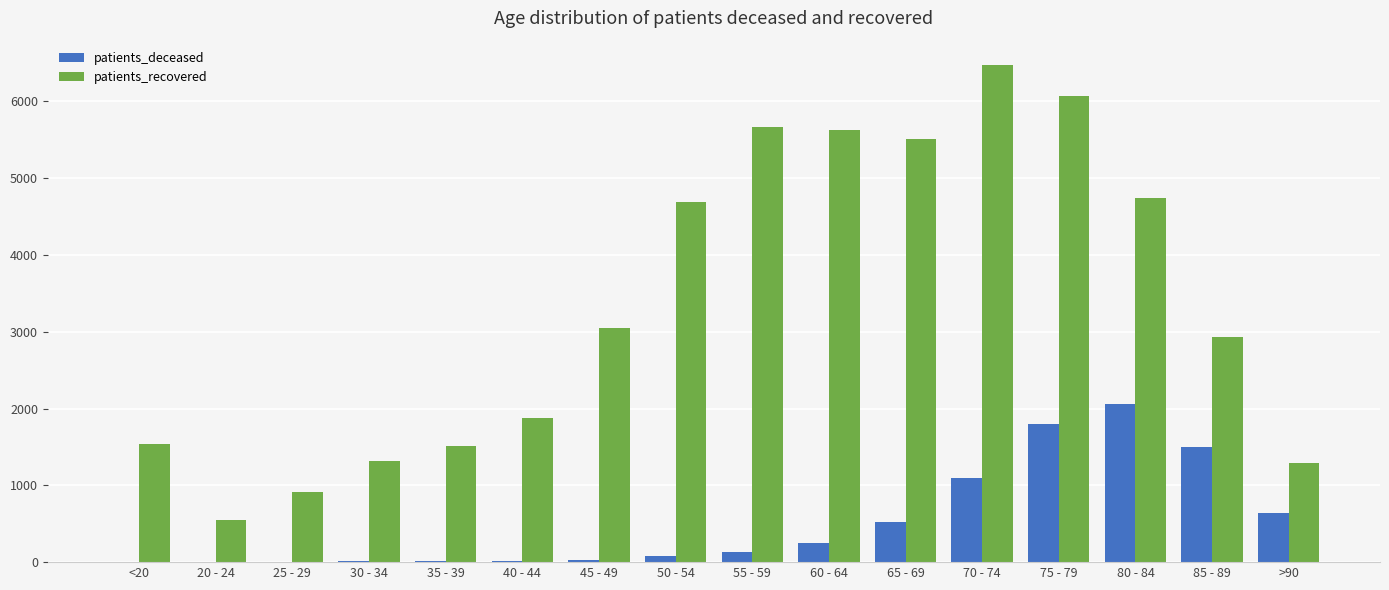

What is the sum of all patients_recovered values?

53759